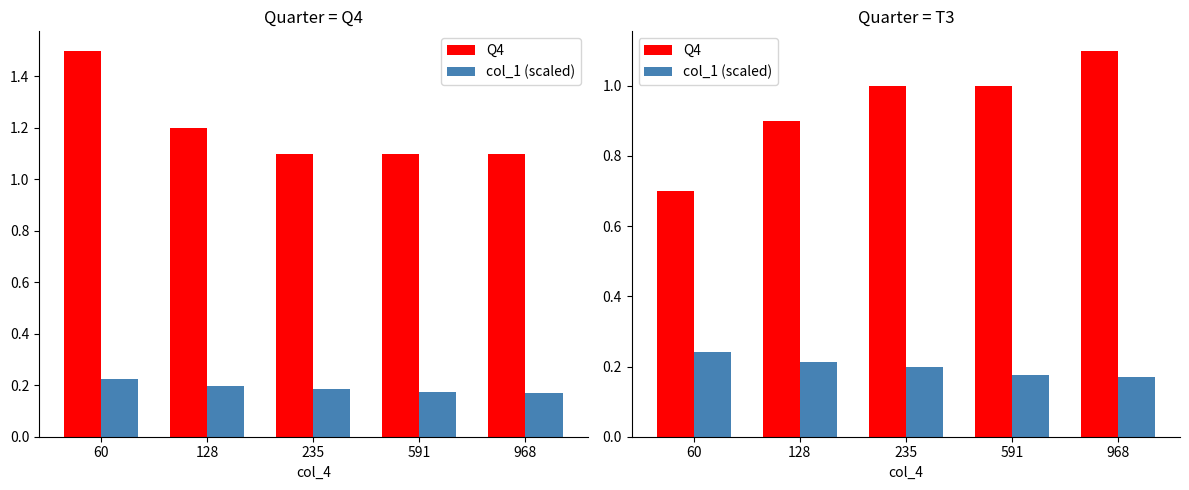

Which category has the lowest value in the Q4 series?

60